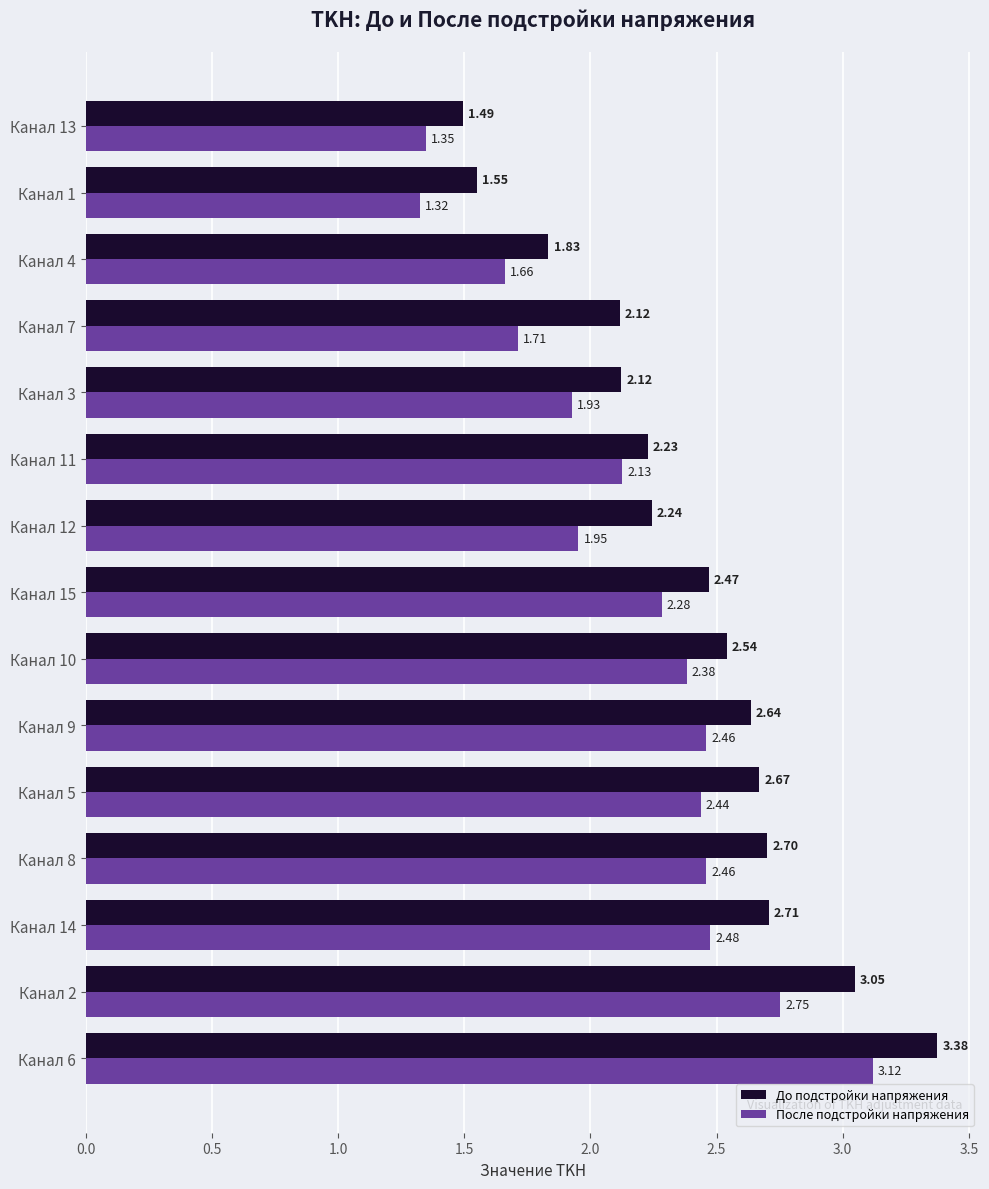

At which label is После подстройки напряжения closest to 2?

Канал 12